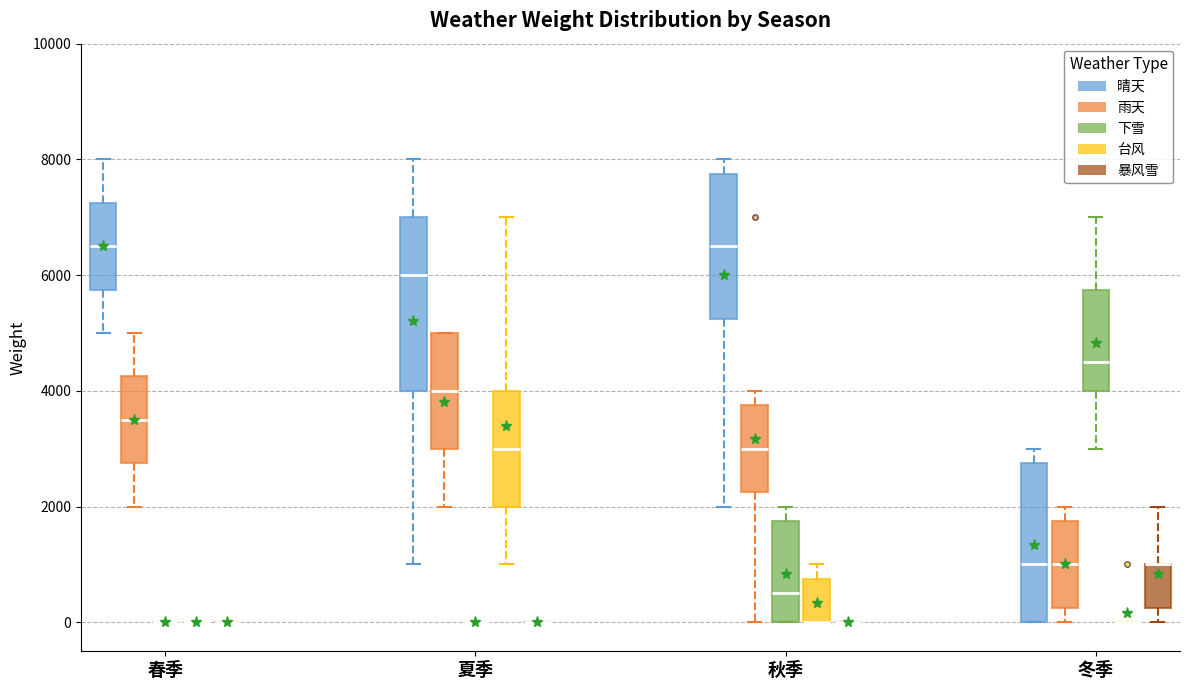

Comparing the boxes themselves (not the whiskers), which one is the tallest?

夏季 (晴天)